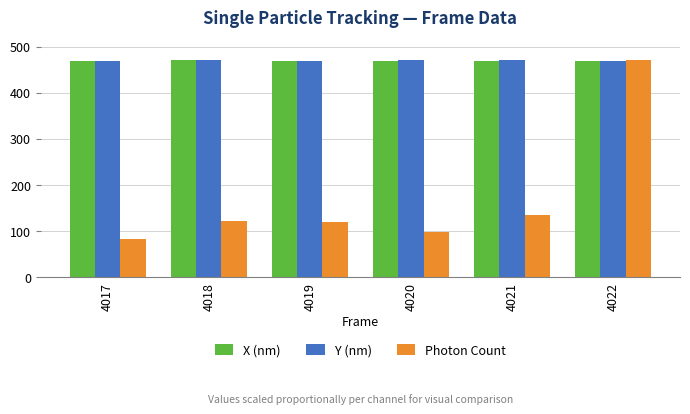

What is the sum of all Photon Count values?

1027.4